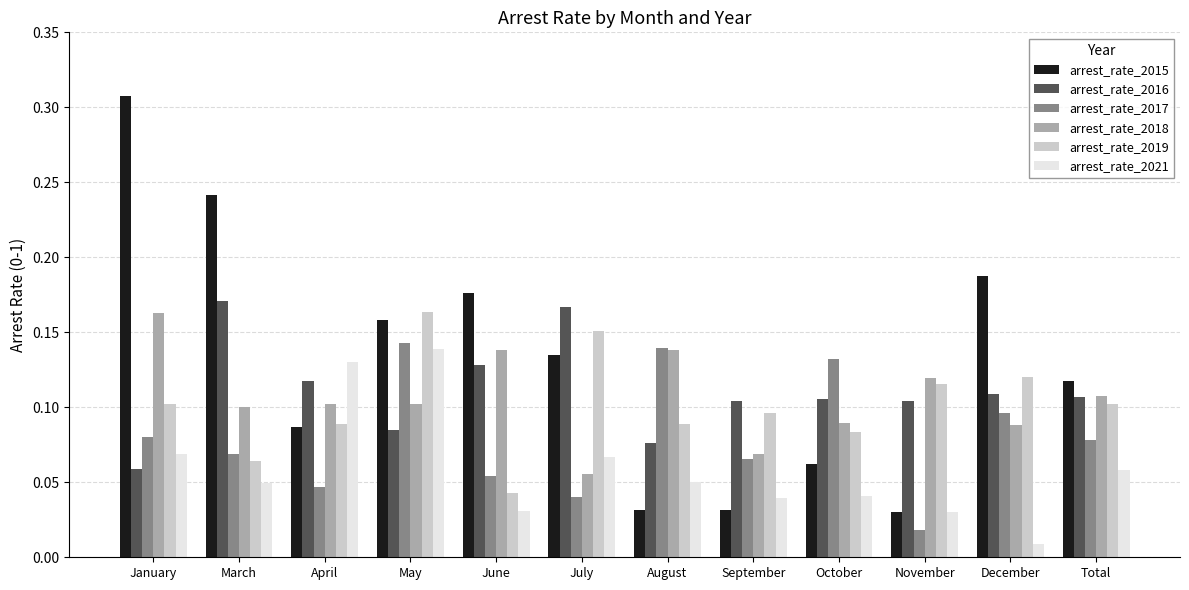

What position from the left is August?

7